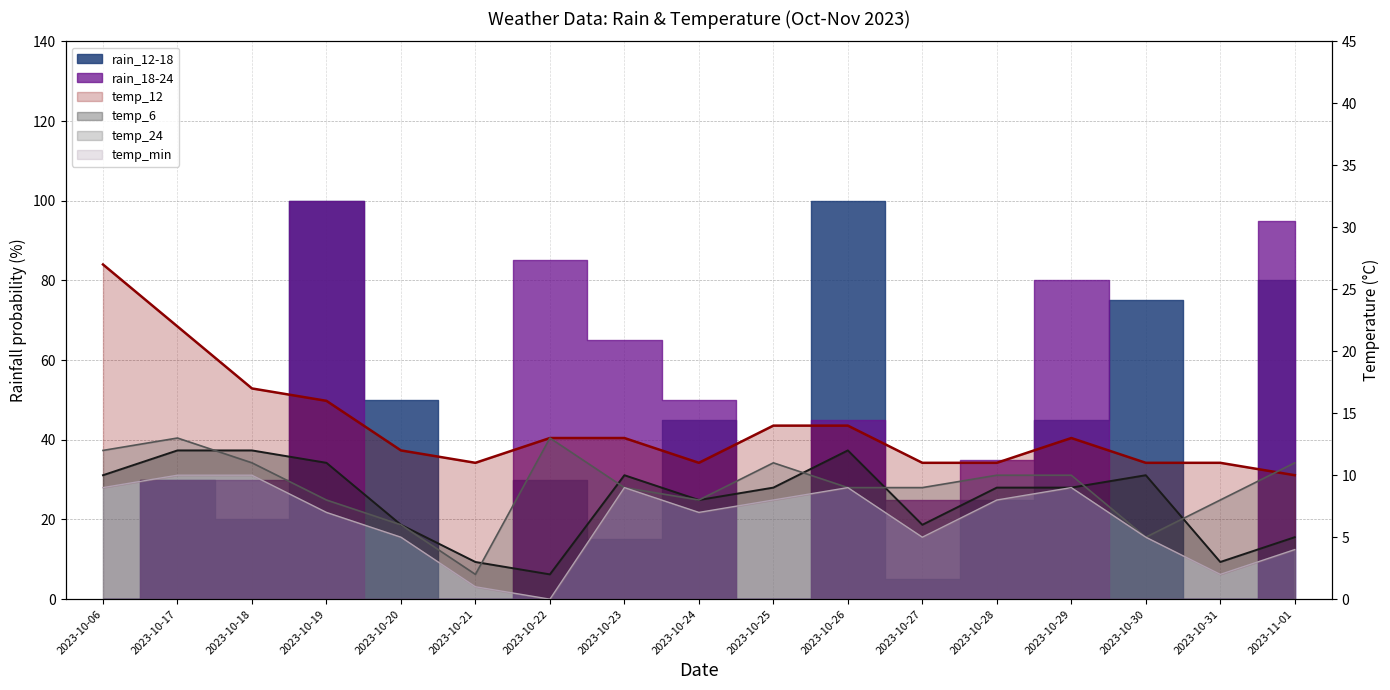

What is the average value of the temp_12_line series?

14